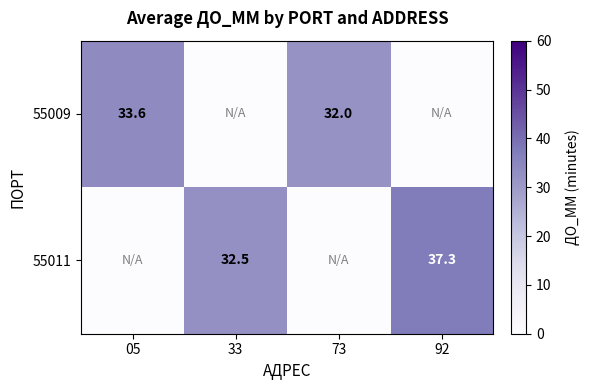

The 55011 series shows 32.5 at 33. True or false?

True